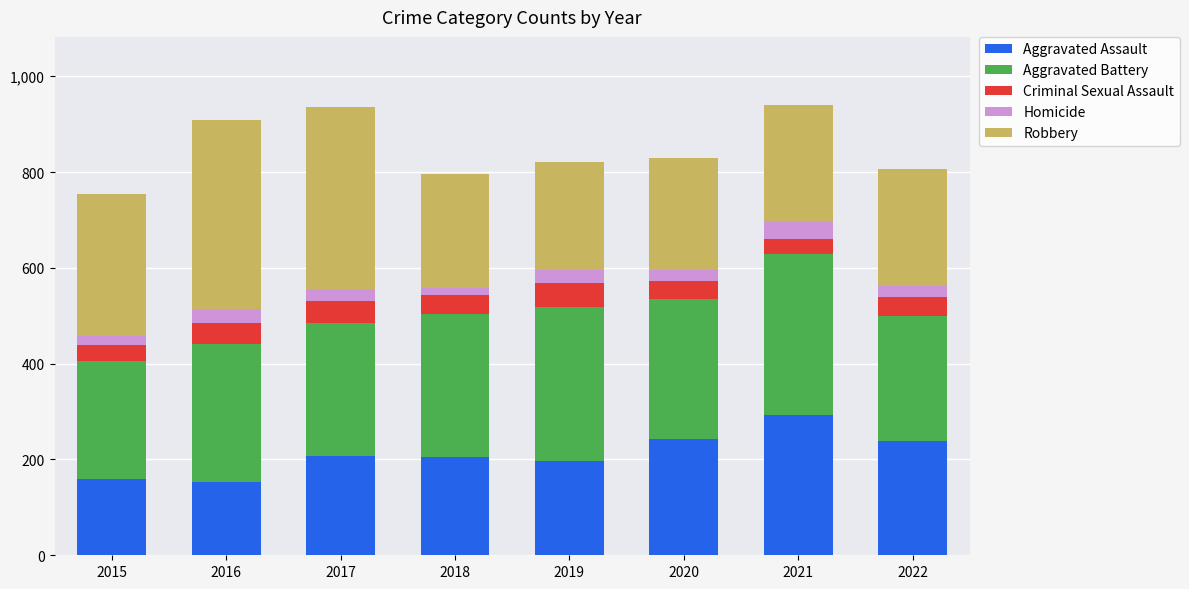

The Aggravated Assault series shows 468 at 2021. True or false?

False